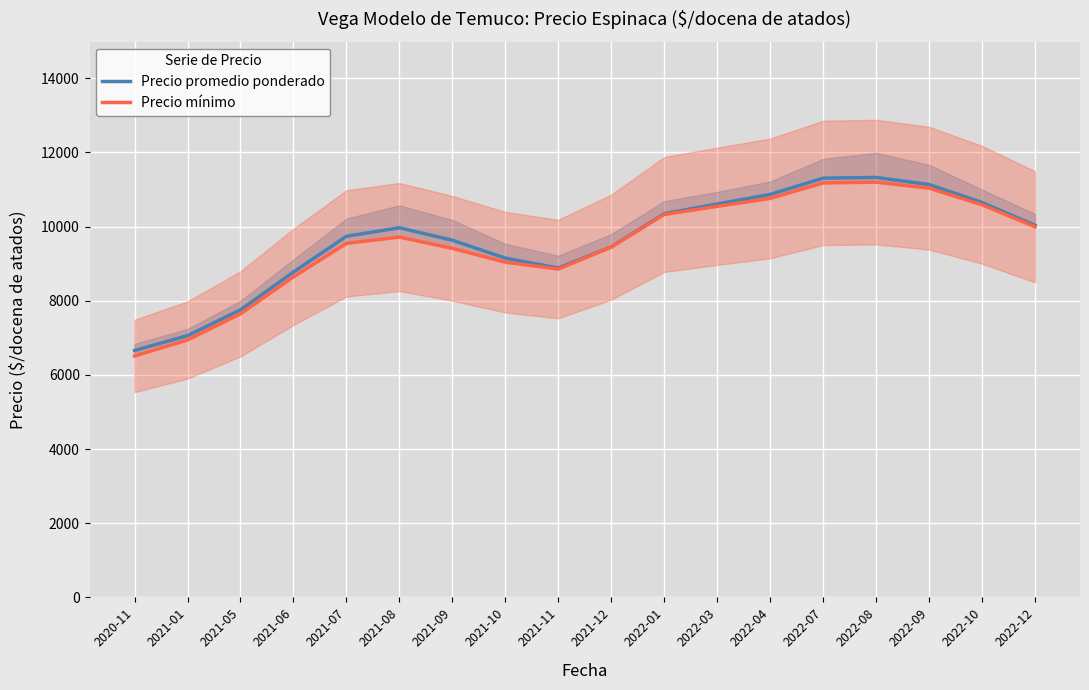

Reading right to left, list all the values displayed in this chart.

Precio promedio ponderado: 10033.4	10648.7	11133.1	11323.1	11304.1	10865.0	10607.7	10345.1	9450.4	8881.4	9147.7	9630.2	9966.8	9736.6	8773.2	7753.2	7056.9	6657.3
Precio mínimo: 9993.5	10585.7	11034.9	11196.4	11175.4	10757.7	10544.8	10324.6	9444.6	8852.9	9038.4	9411.4	9714.7	9545.3	8641.7	7646.1	6940.8	6509.3